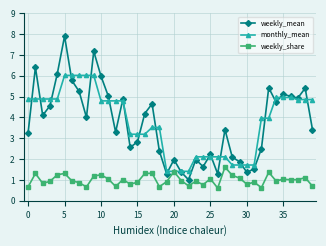

In weekly_mean, how many points are higher than both neighbors (excluding endpoints)?

12